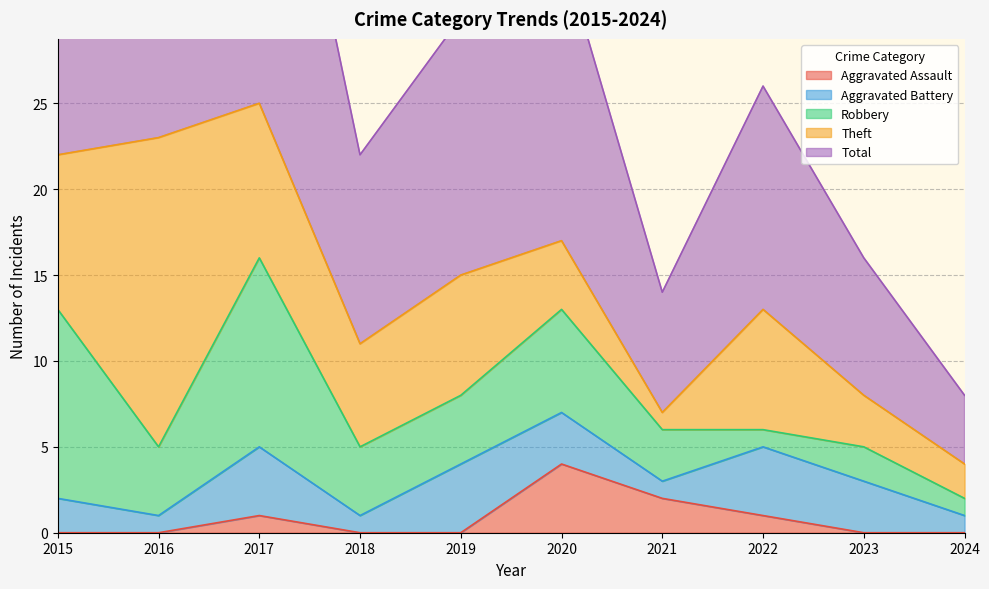

What is the value of the Aggravated Battery point at the 10th from the left?

1